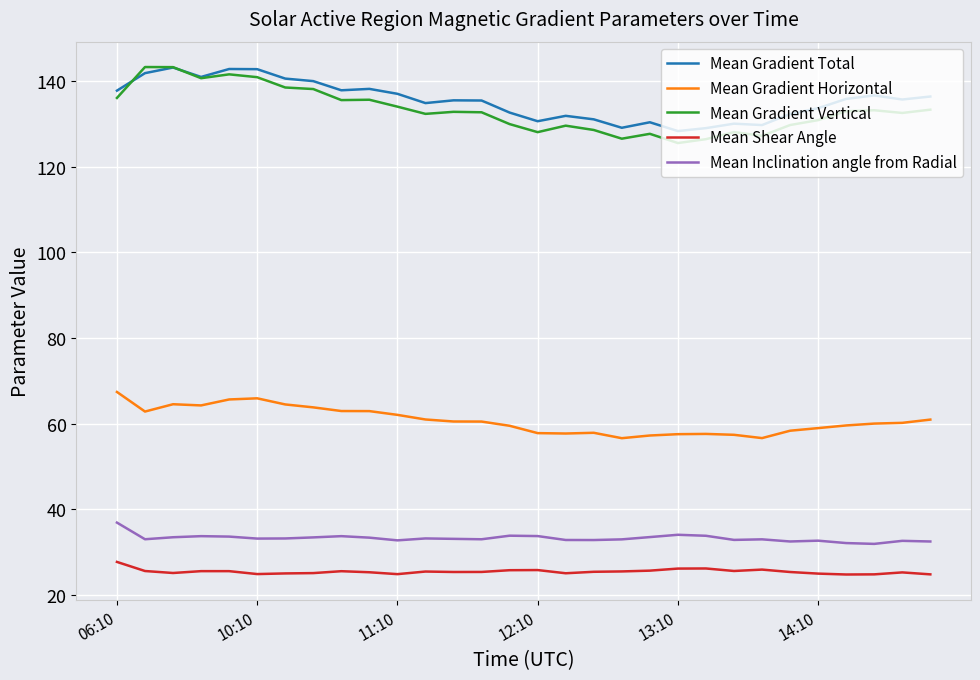

What are all the series names shown in the legend?

Mean Gradient Total, Mean Gradient Horizontal, Mean Gradient Vertical, Mean Shear Angle, Mean Inclination angle from Radial